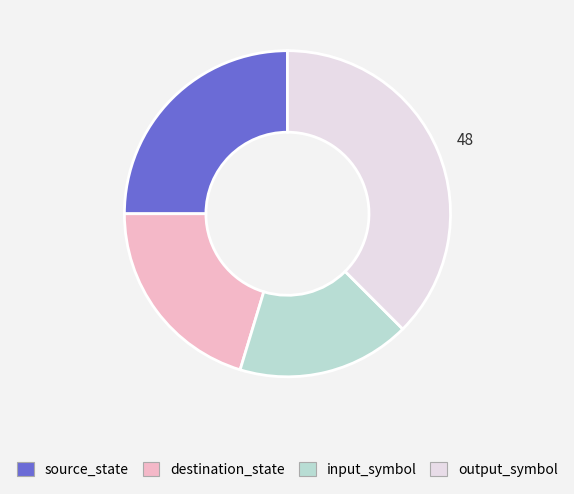

How many segments does this pie chart have?

4